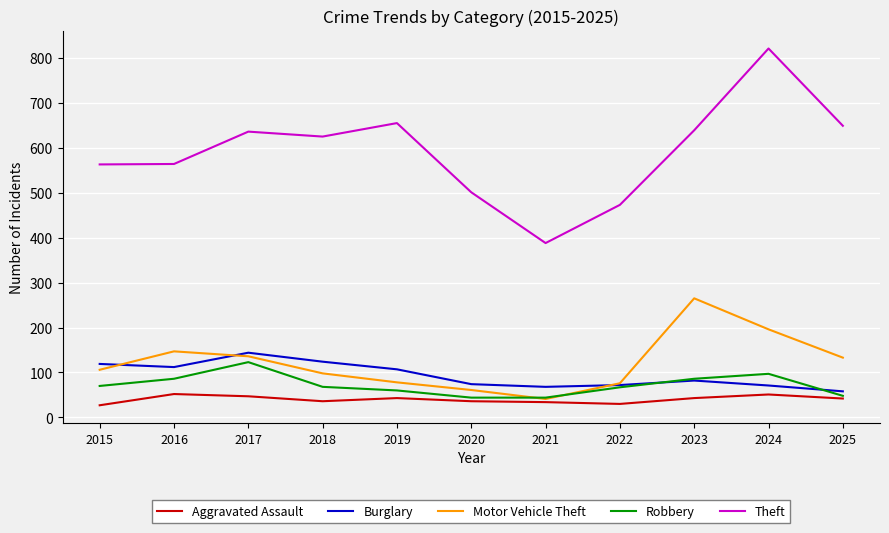

Between 2015 and 2023, which series saw the biggest shift?

Motor Vehicle Theft